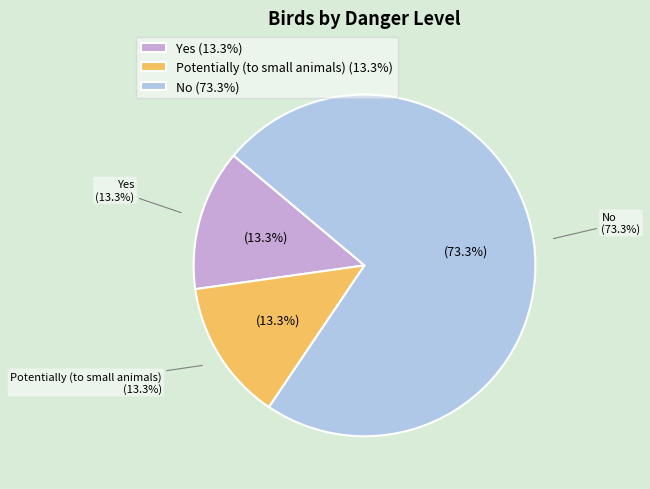

What is the ratio of the value at Potentially (to small animals) to the value at Yes?

1.0